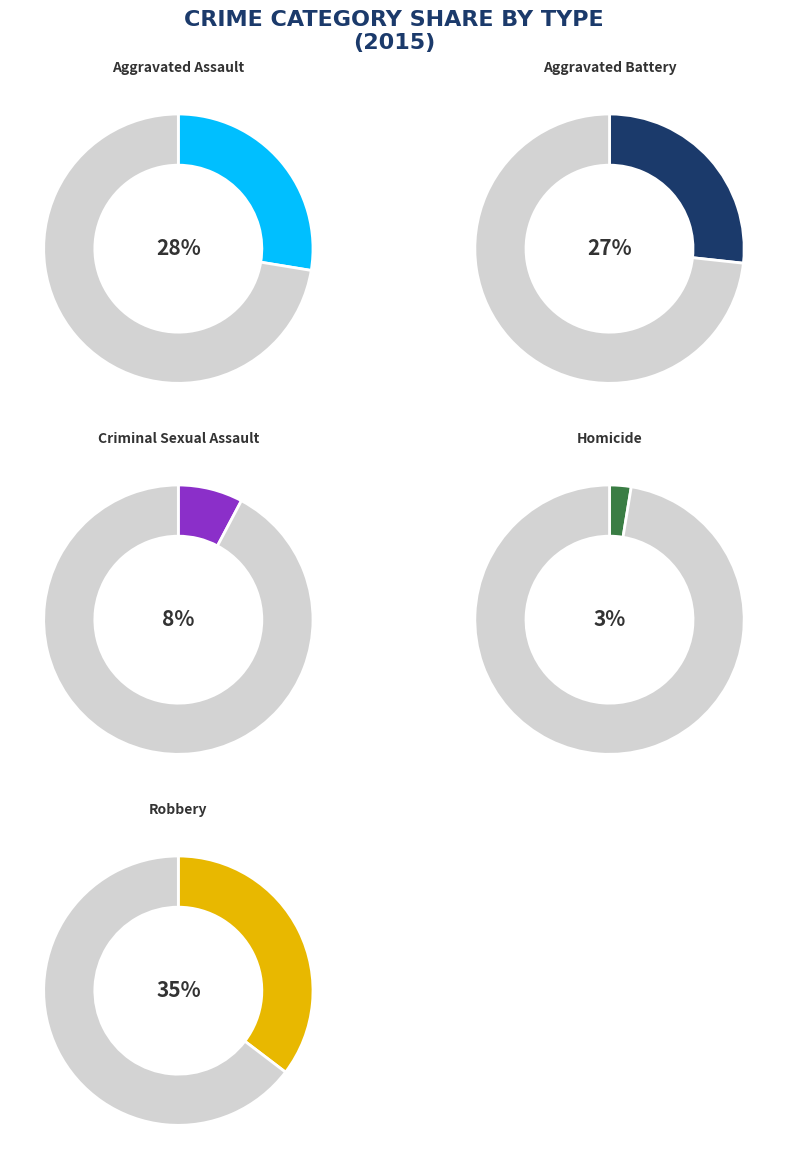

How many segments does this pie chart have?

5